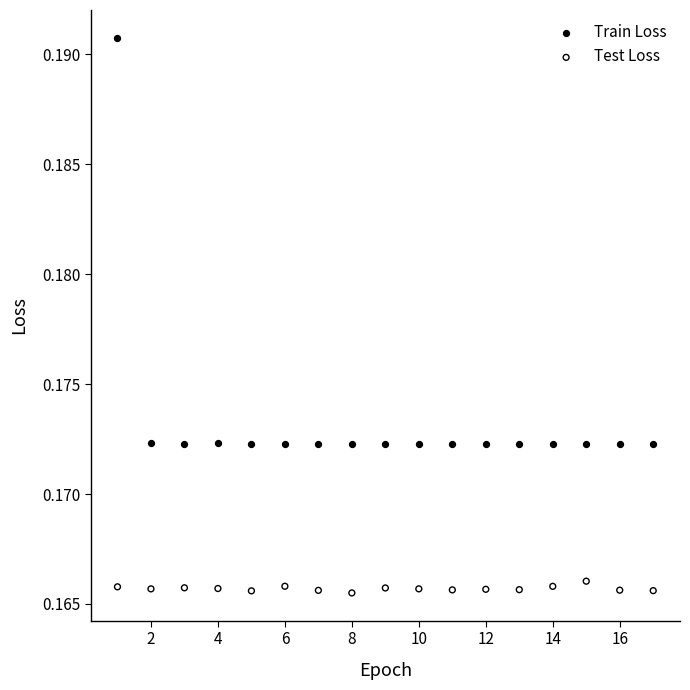

Which series reaches the maximum Y coordinate?

Train Loss